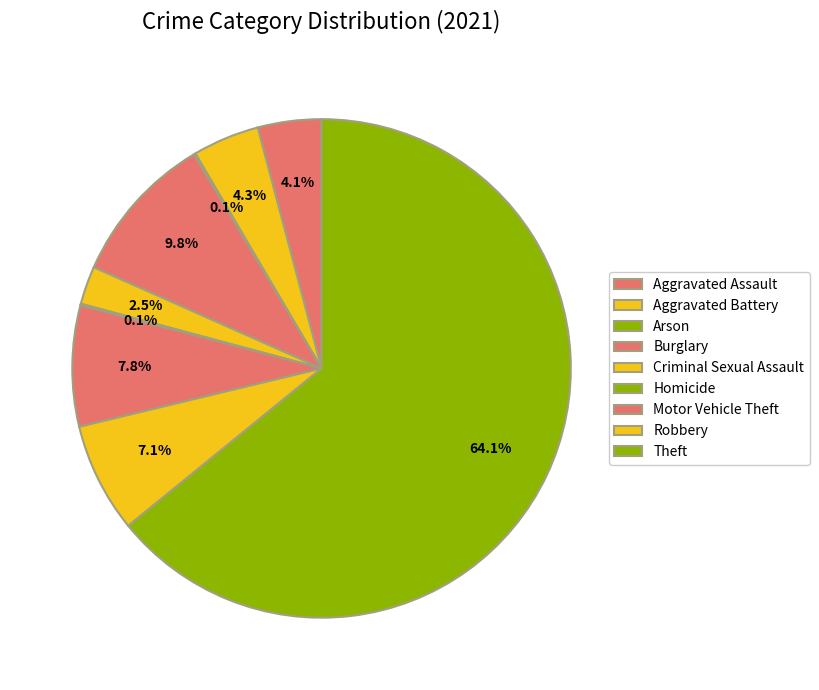

How many slices are in this pie chart?

9